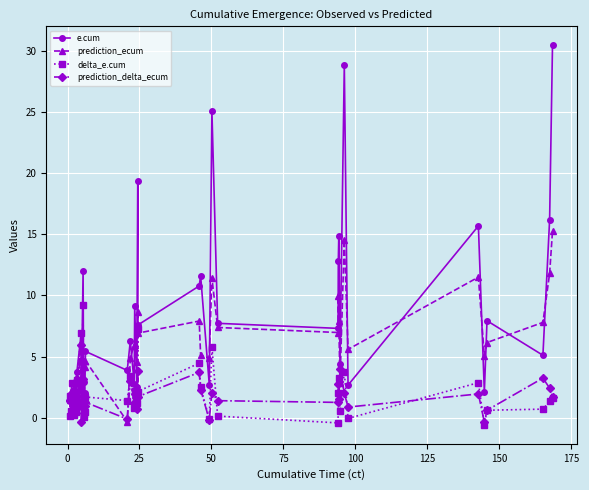

What is the maximum value shown in the chart?

30.4